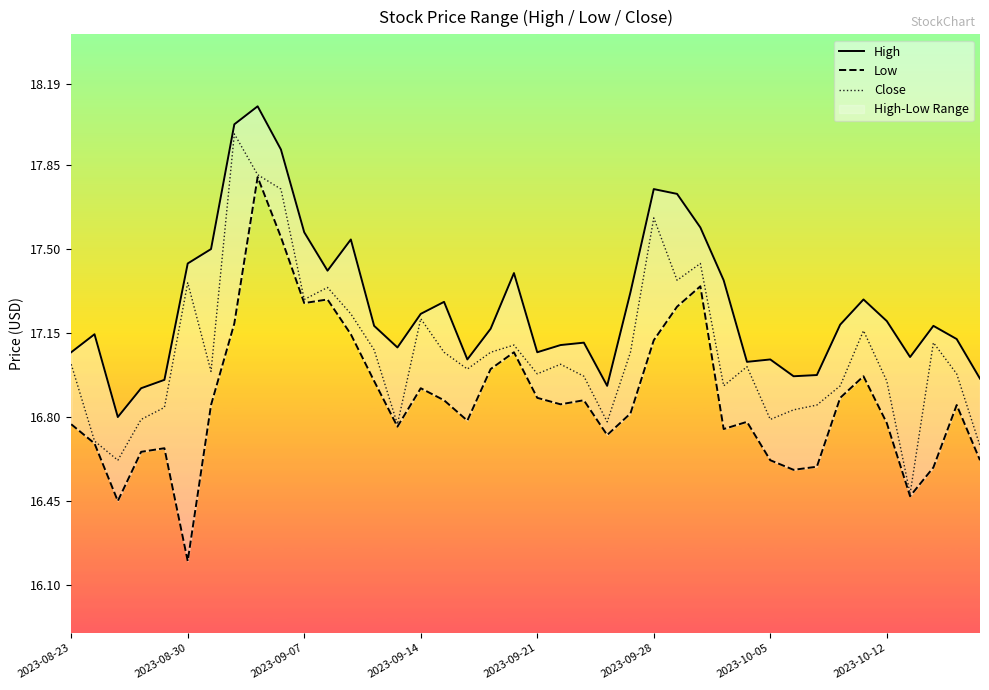

The value of Close at 2023-09-21 is 17.0. True or false?

True